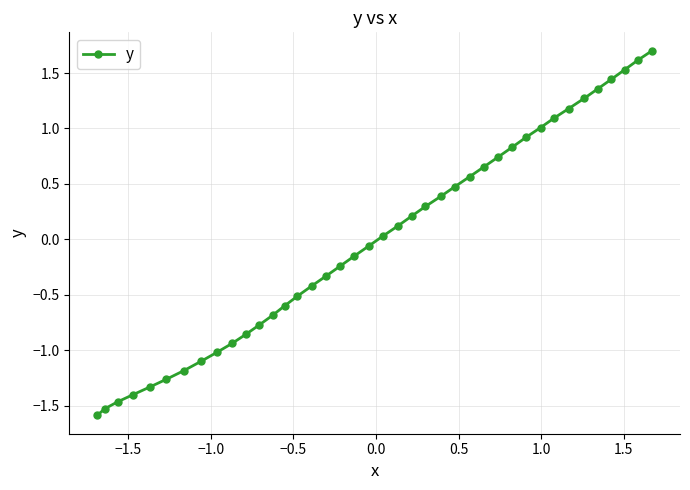

True or false: there are more than 2 points higher than both neighbors.

False